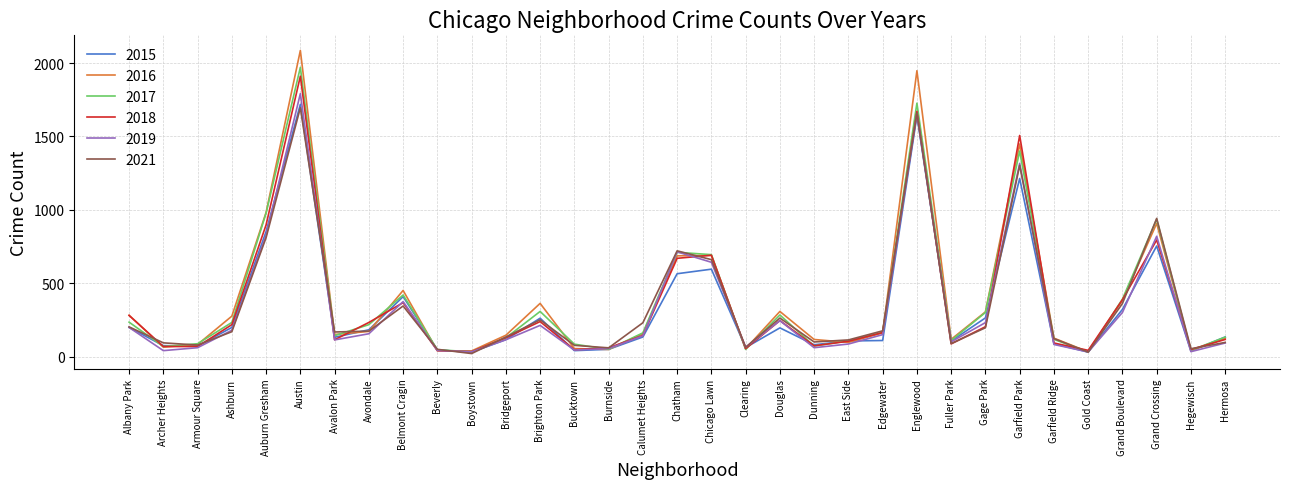

At which label does 2017 reach its peak?

Austin